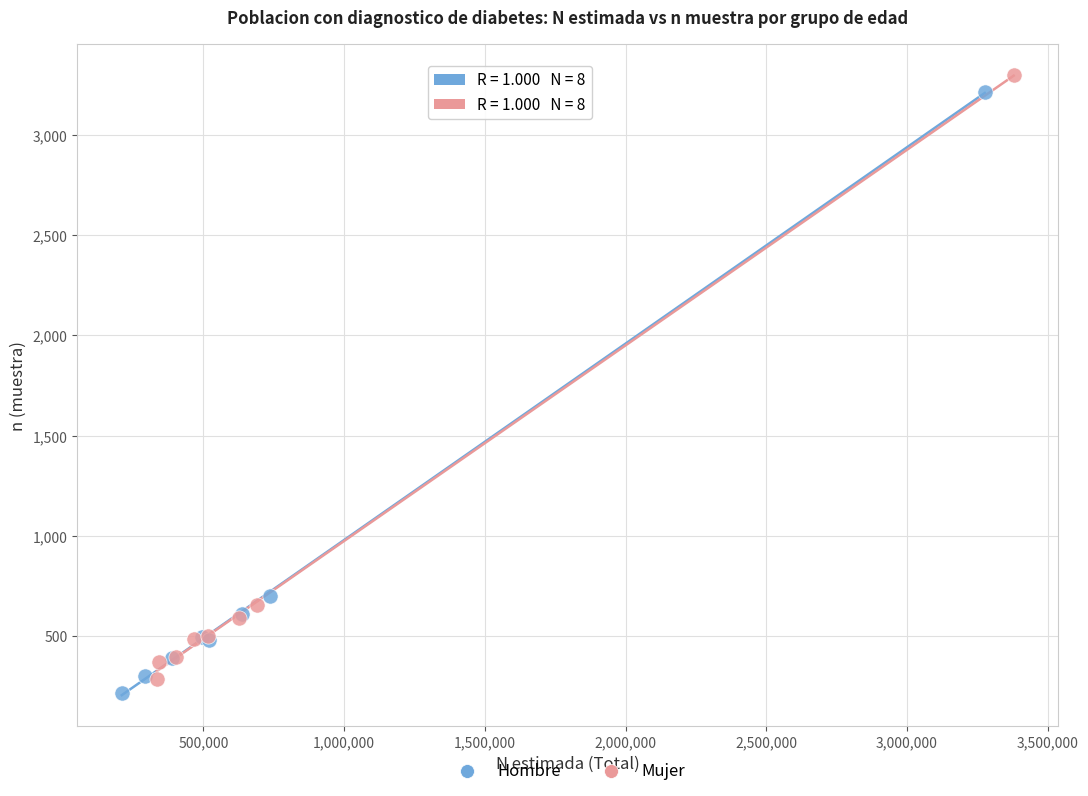

What are all the series names shown in the legend?

Hombre, Mujer